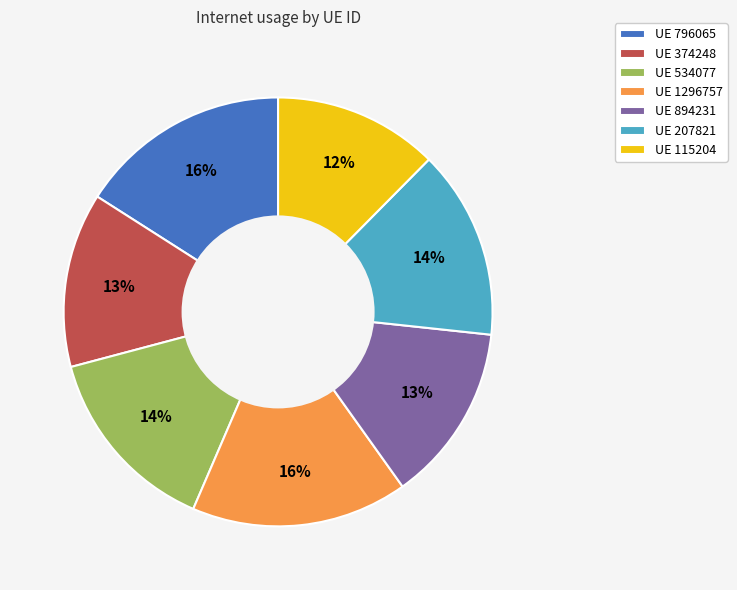

Combined, do UE 1296757 and UE 115204 account for over 50%?

No